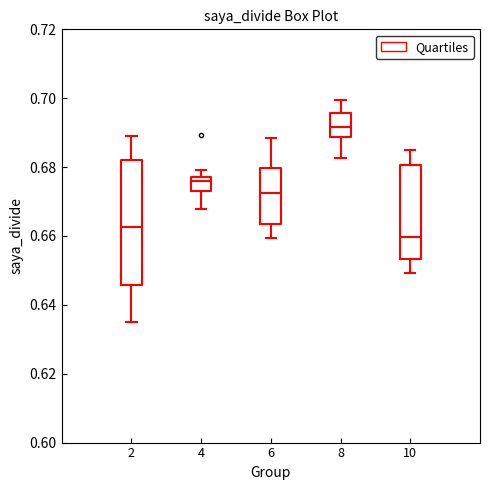

Which box has the lowest median line?

10